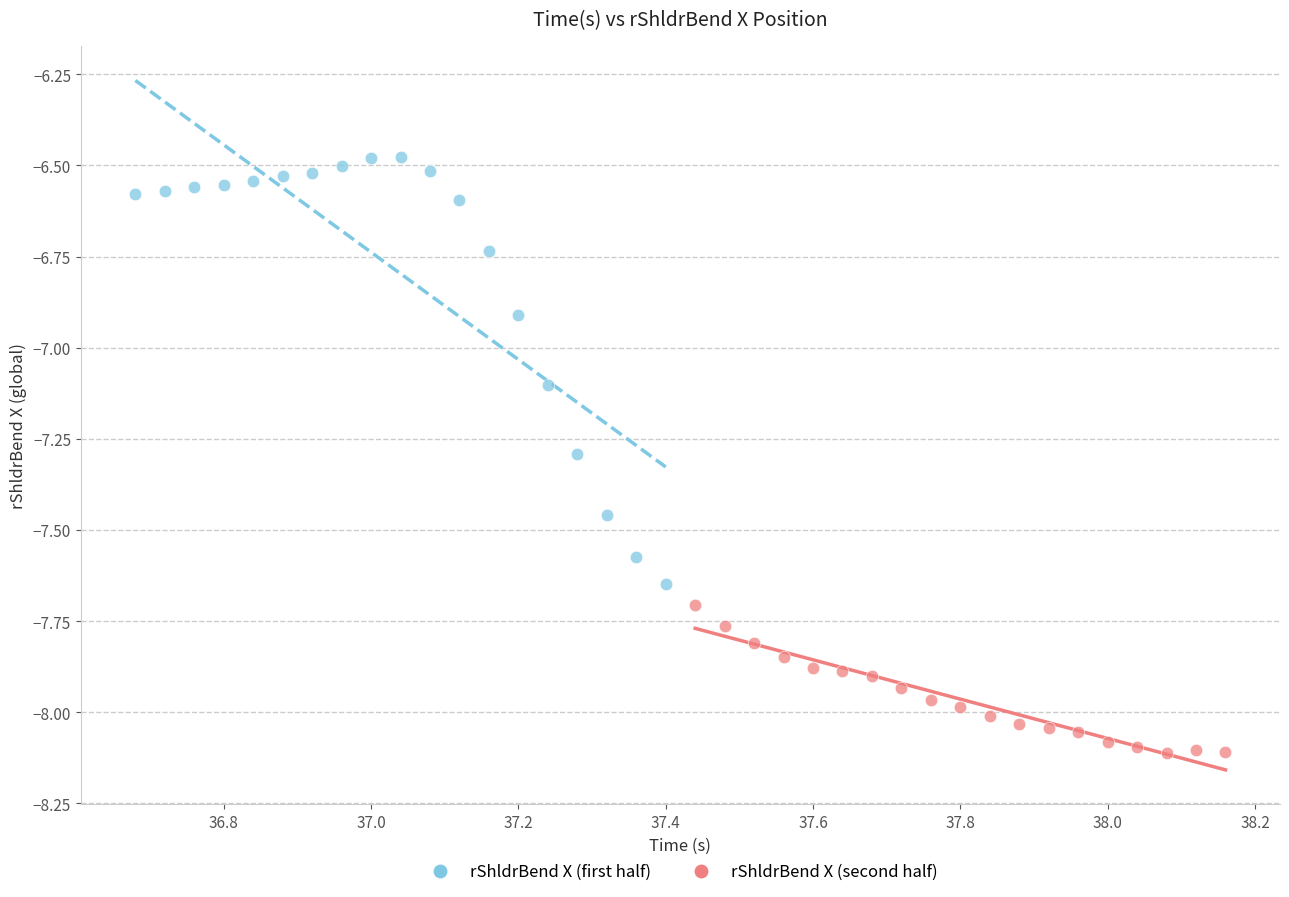

Which series reaches the maximum Y coordinate?

rShldrBend X (first half)